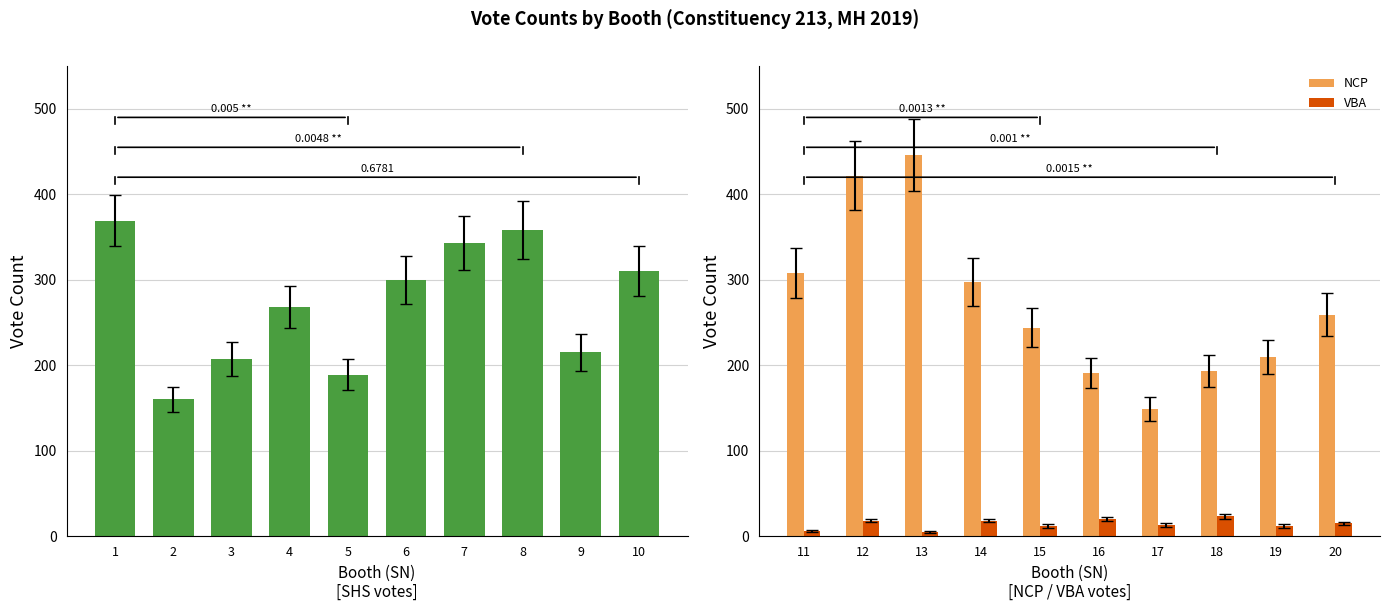

What is the difference between the NCP values at 16 and 20?

68